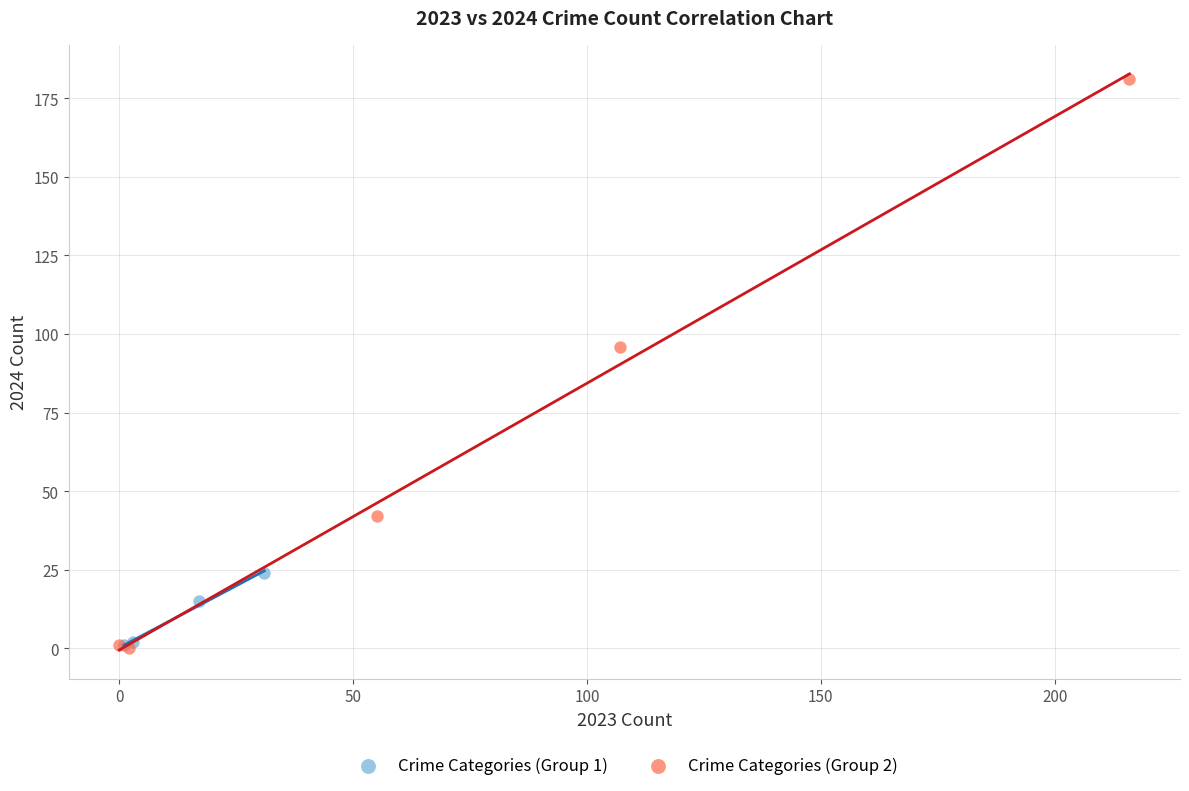

What are all the series names shown in the legend?

Crime Categories (Group 1), Crime Categories (Group 2)